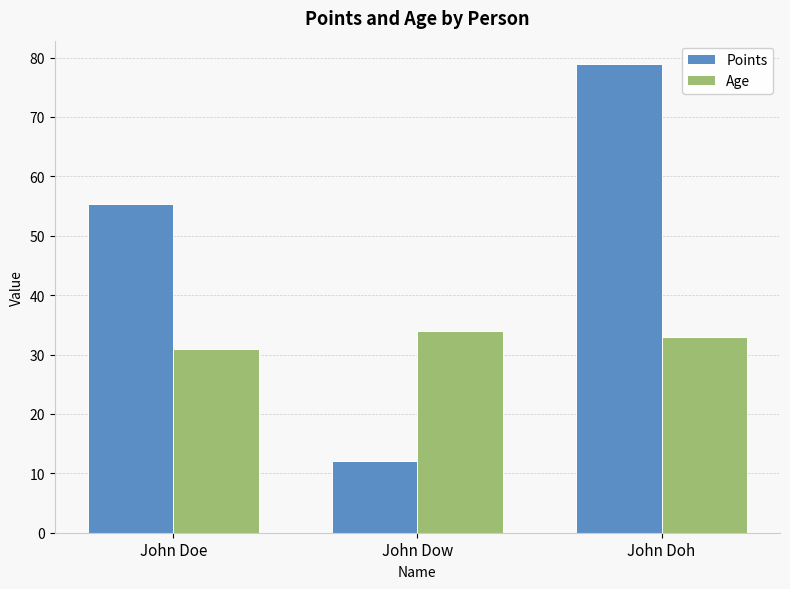

List the labels in order of Age value, largest first.

John Dow, John Doh, John Doe